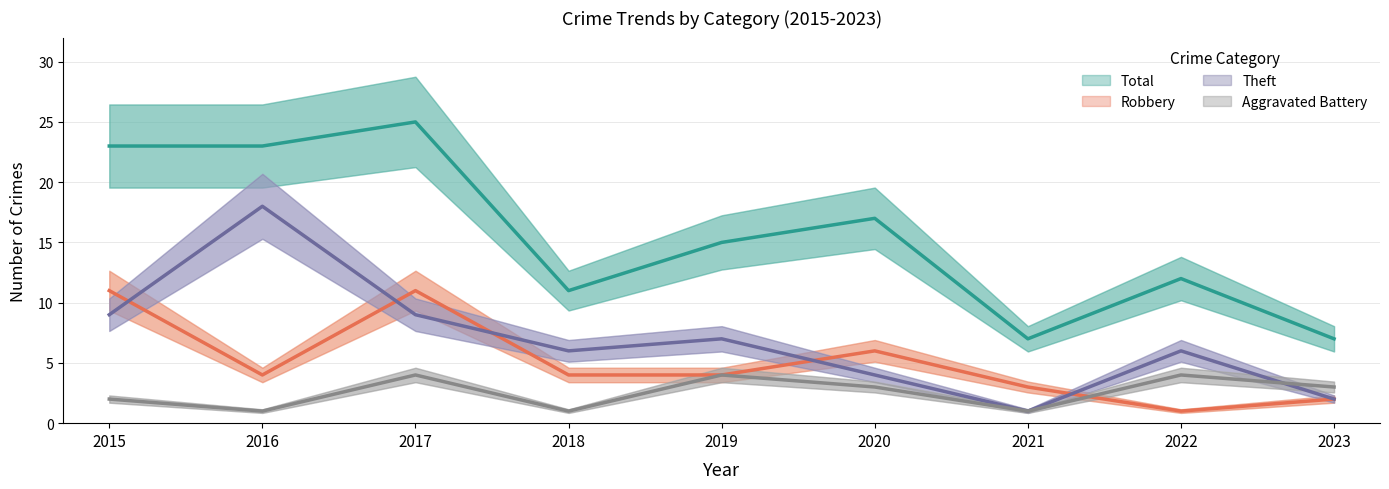

How many interior local valleys does the Robbery series have?

2